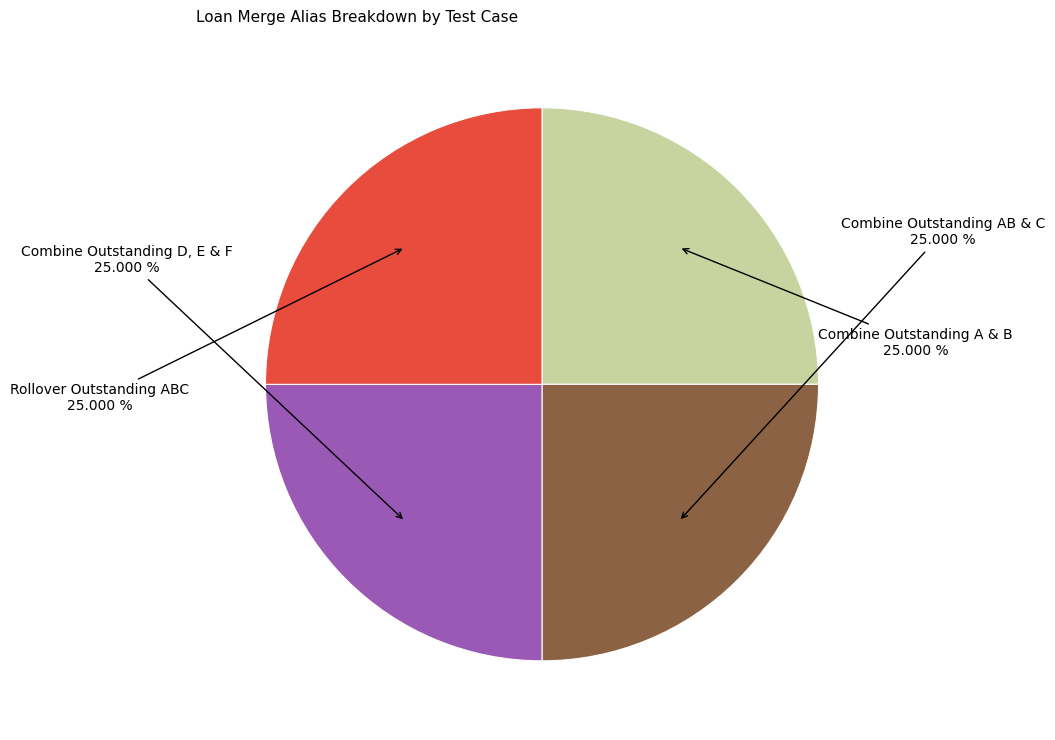

Does any single category account for the majority?

No